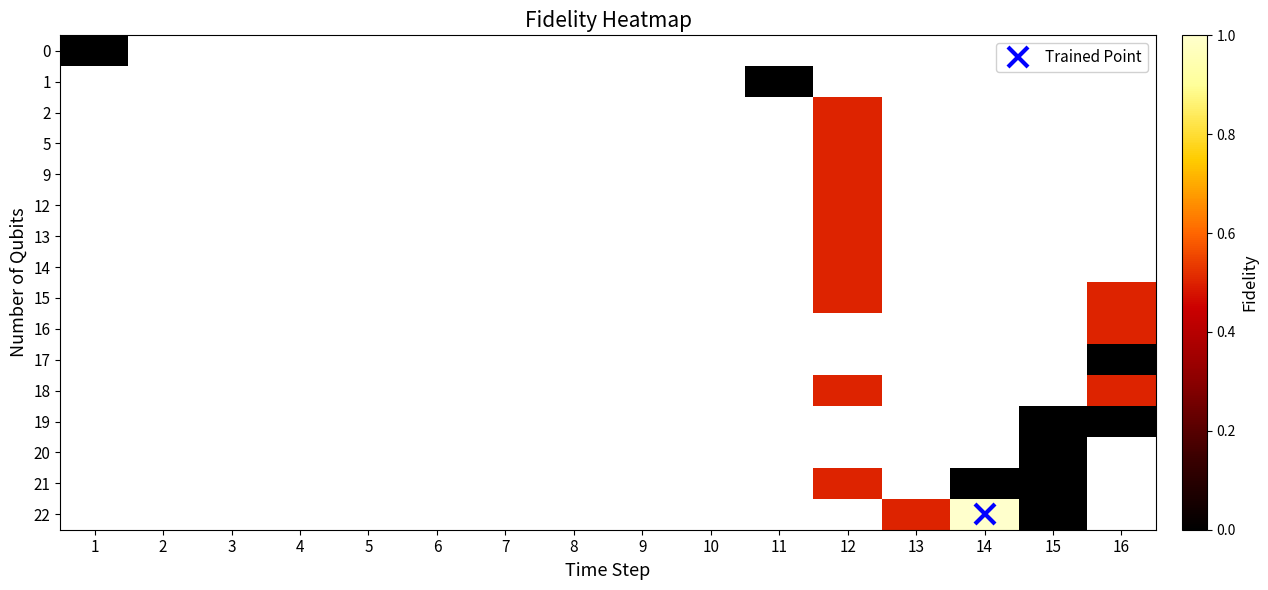

List the series in order of their overall mean, lowest first.

0, 1, 2, 5, 9, 12, 13, 14, 15, 16, 17, 18, 19, 20, 21, 22